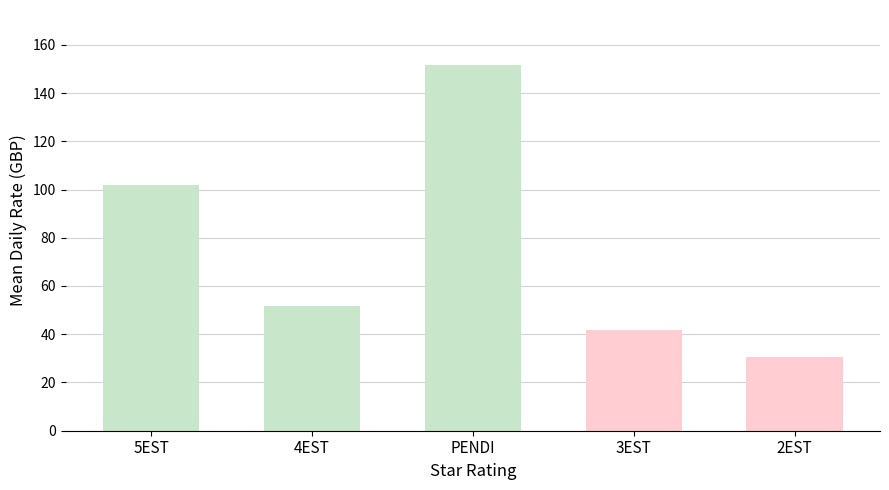

Reading left to right, what are all the values shown in this chart?

101.9	51.7	151.7	41.9	30.5